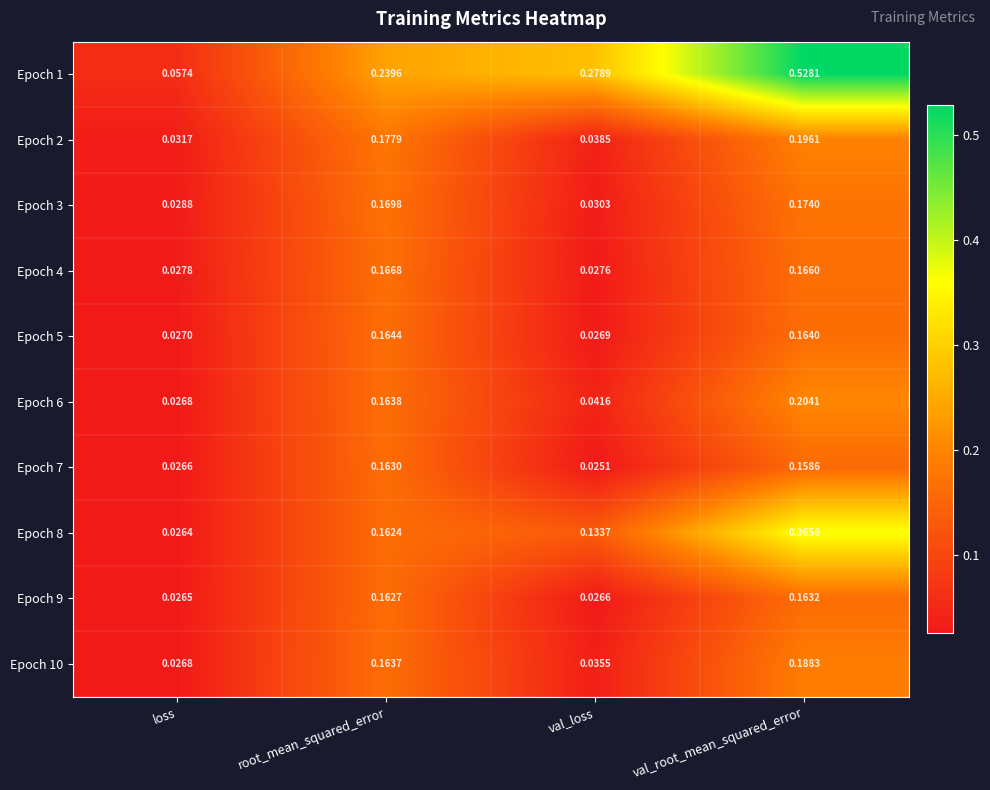

At which label is Epoch 10 closest to 0?

loss